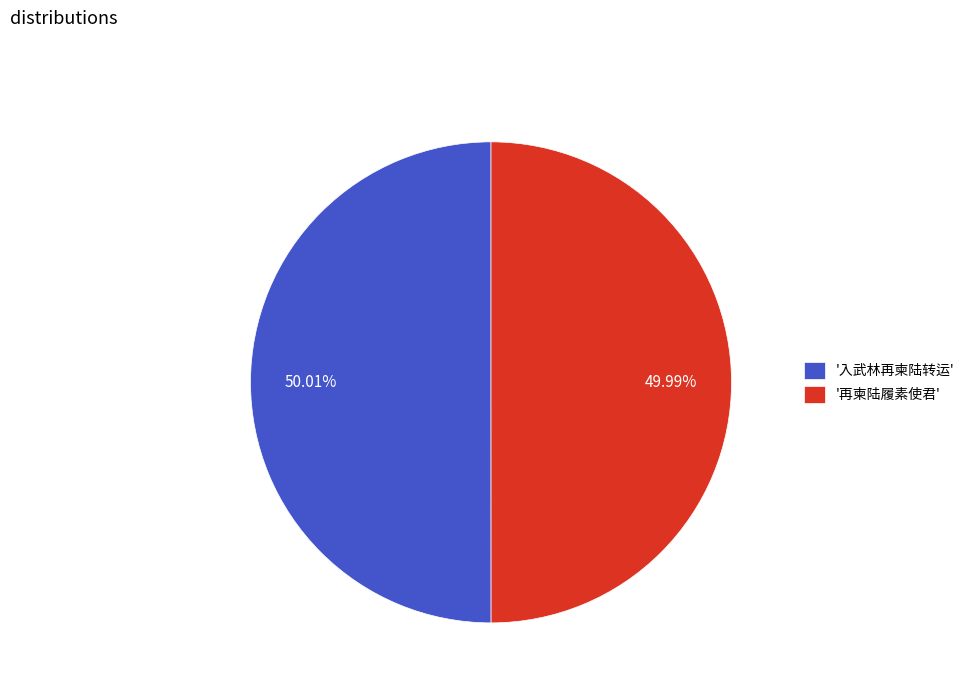

To the nearest percent, what is the average slice percentage?

50%